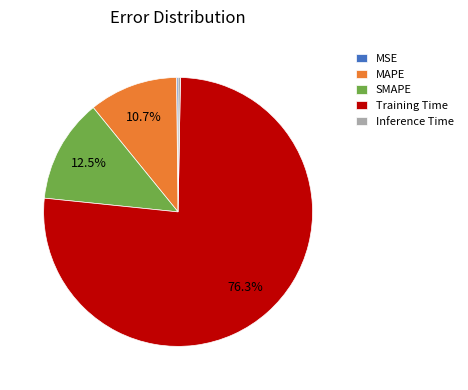

To the nearest percent, what is the combined percentage of Training Time and SMAPE?

89%